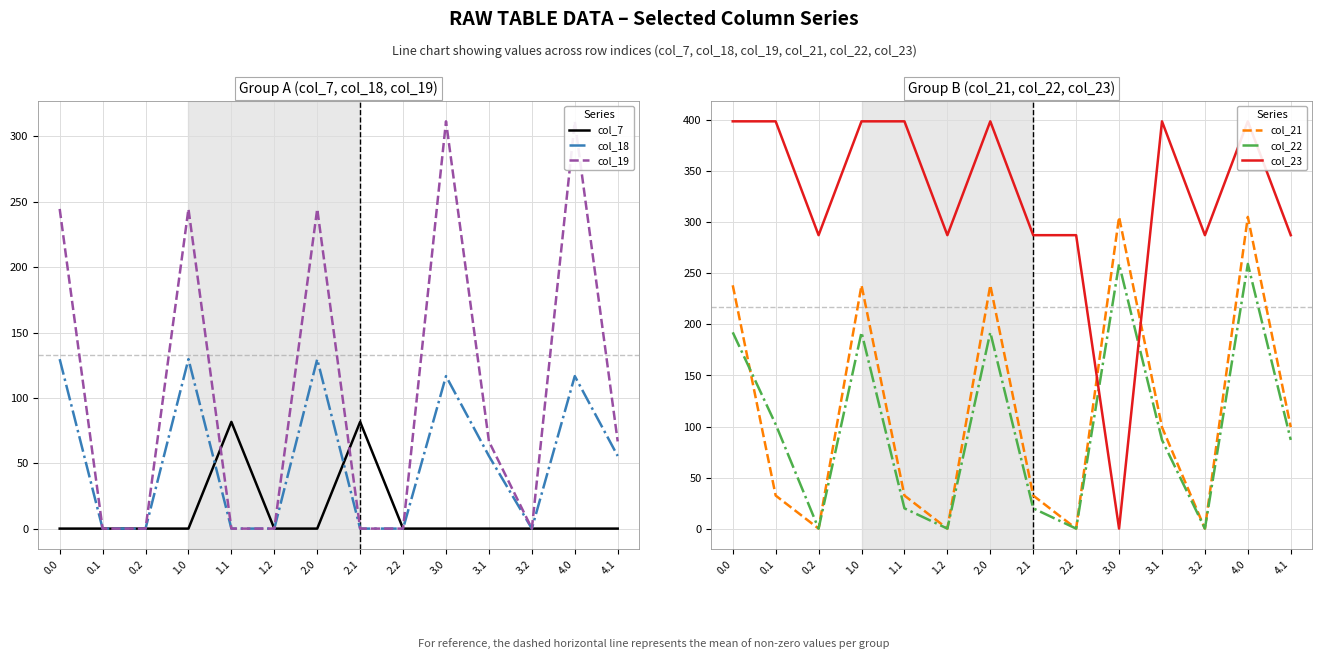

What is the label of the 3rd point from the left?

0.2